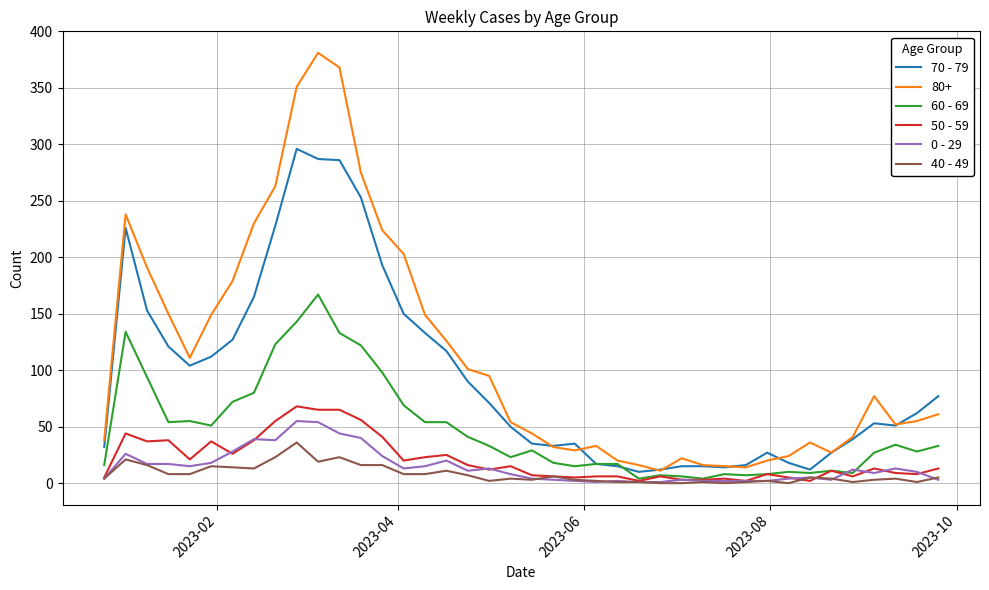

What is the greatest value displayed?

381